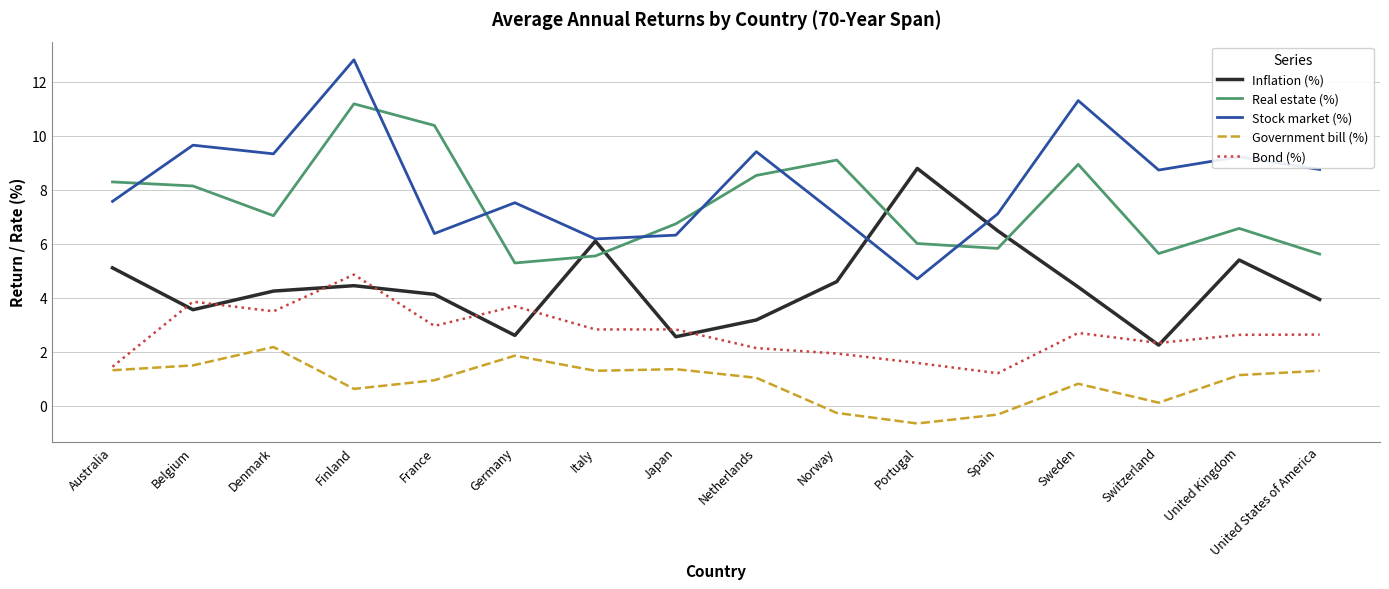

At which category does Stock market (%) reach its first local peak?

Belgium